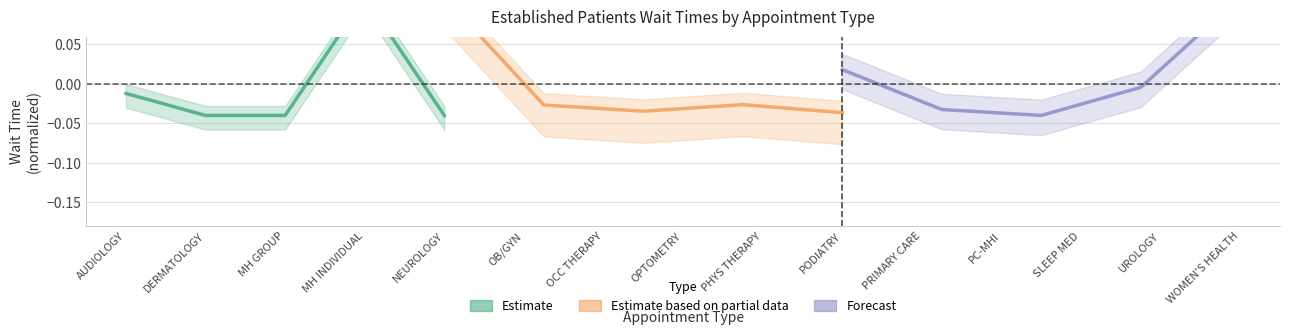

Is this an area chart (filled region under the line)?

No